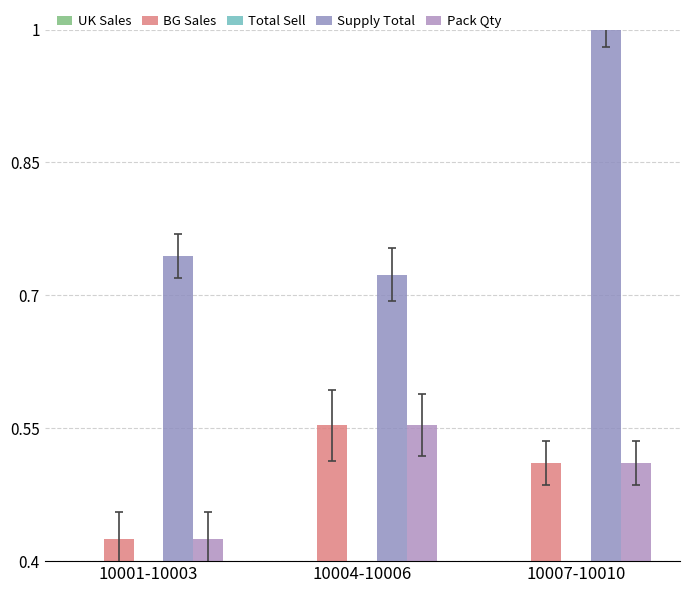

What is the value of the Pack Qty bar at the 1st from the left?

0.4